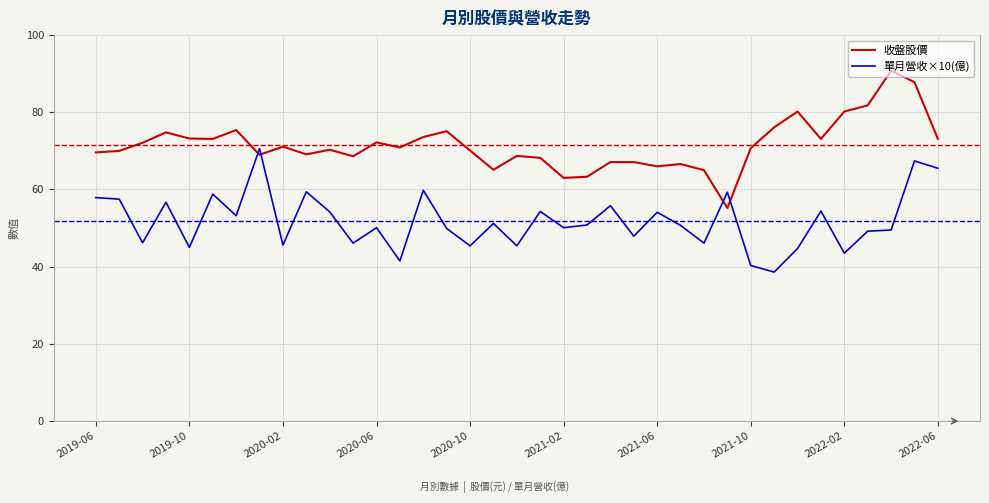

How many categories are shown in the chart?

37